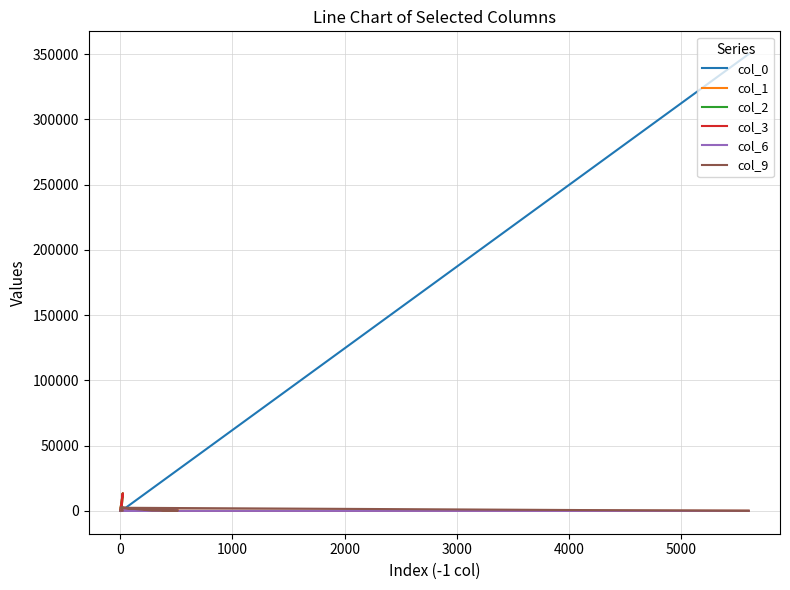

What is the label of the 12th point from the left?

11